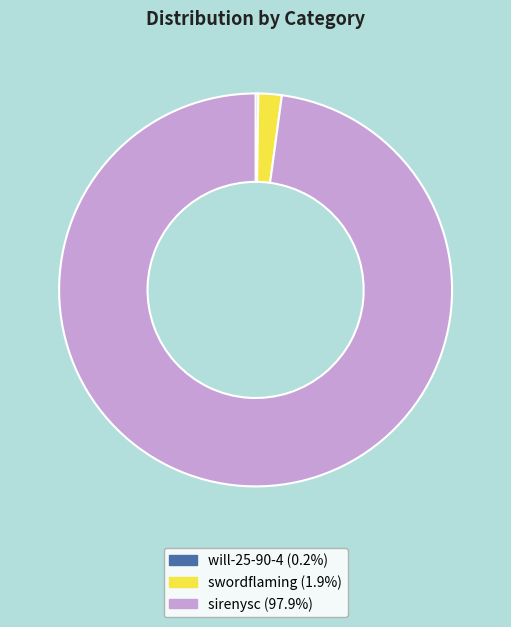

Is the sum of swordflaming and sirenysc greater than half?

Yes